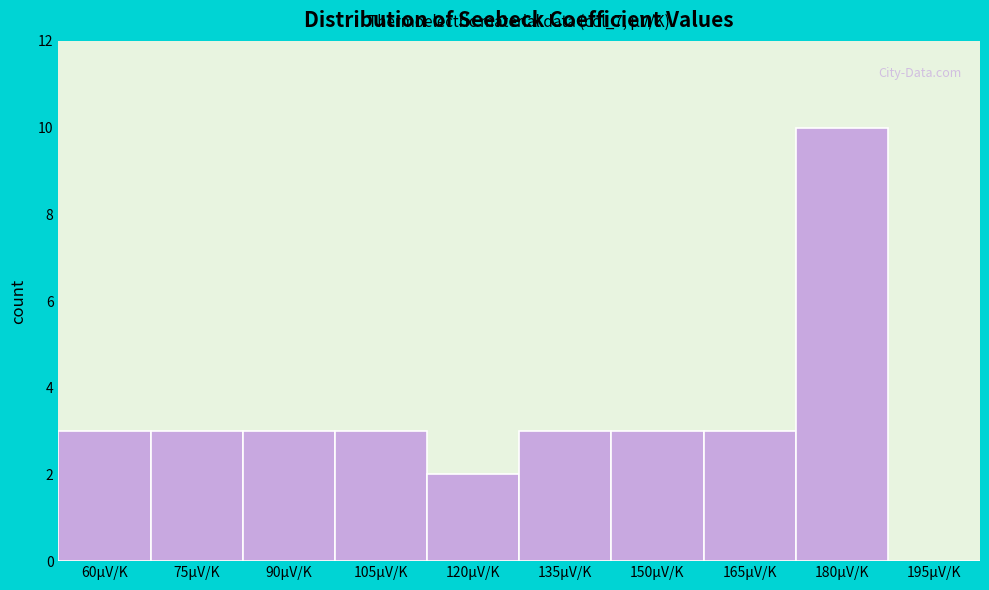

Reading left to right, transcribe all the data shown in this chart.

60μV/K=3	75μV/K=3	90μV/K=3	105μV/K=3	120μV/K=2	135μV/K=3	150μV/K=3	165μV/K=3	180μV/K=10	195μV/K=0